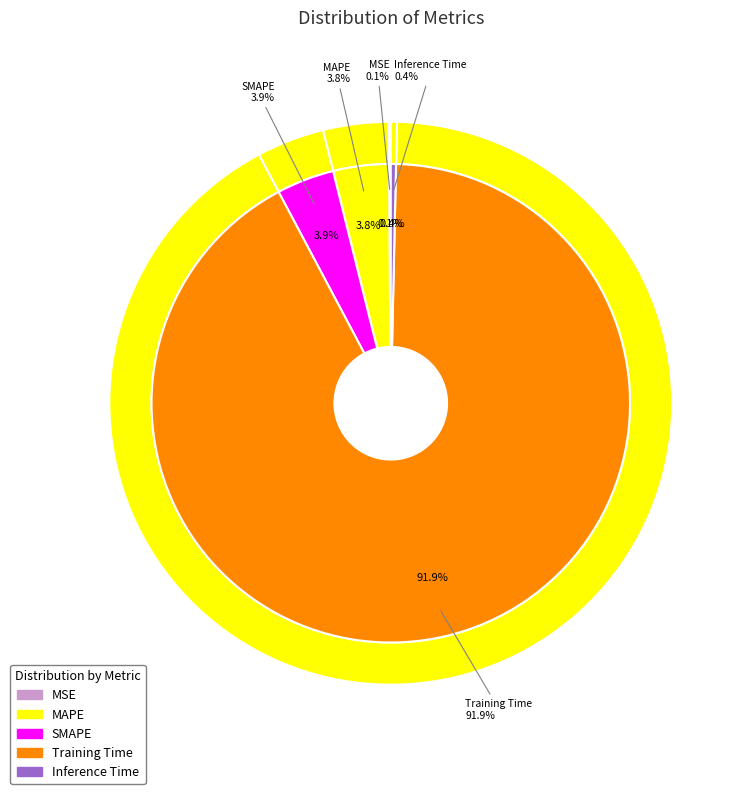

Rank the categories by value from highest to lowest.

Training Time, SMAPE, MAPE, Inference Time, MSE